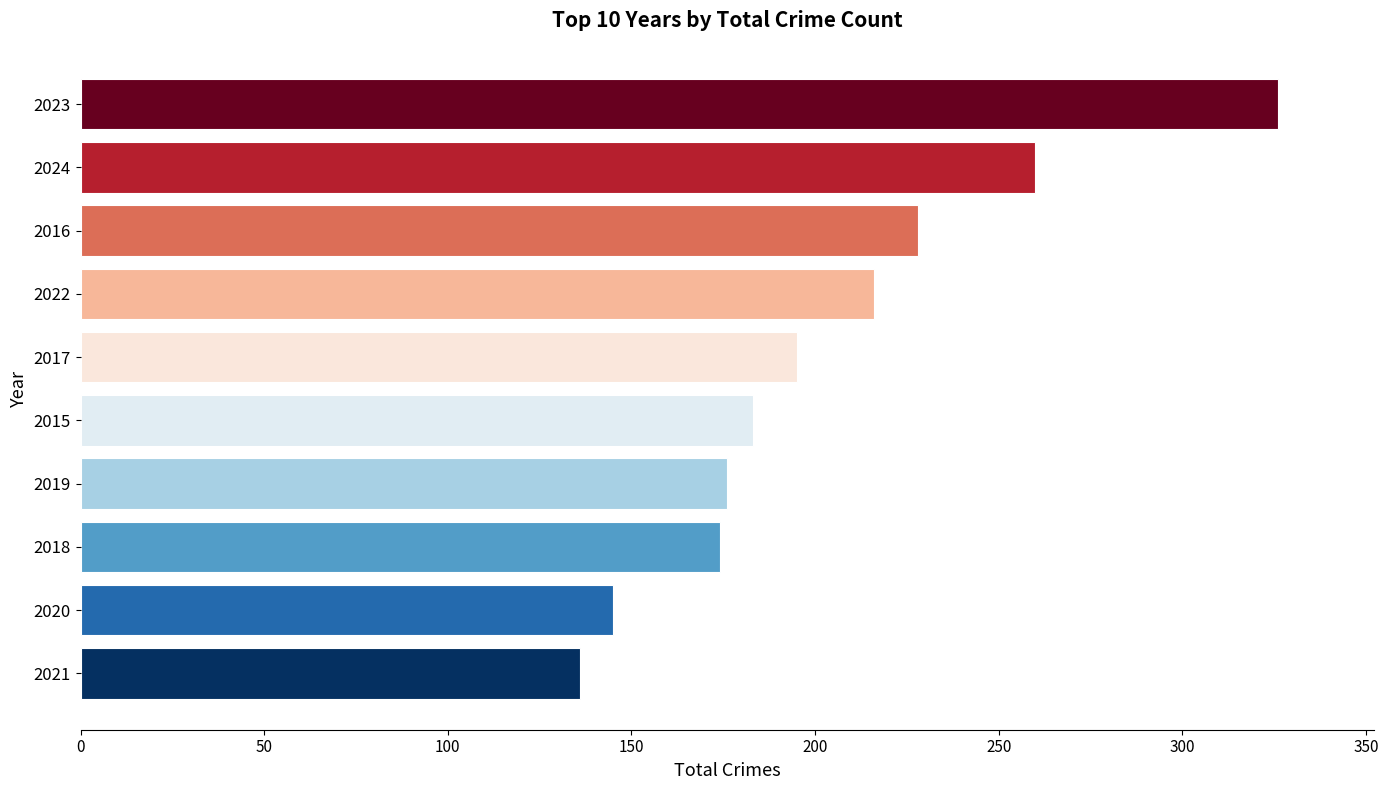

What is the label of the 10th bar from the top?

2021